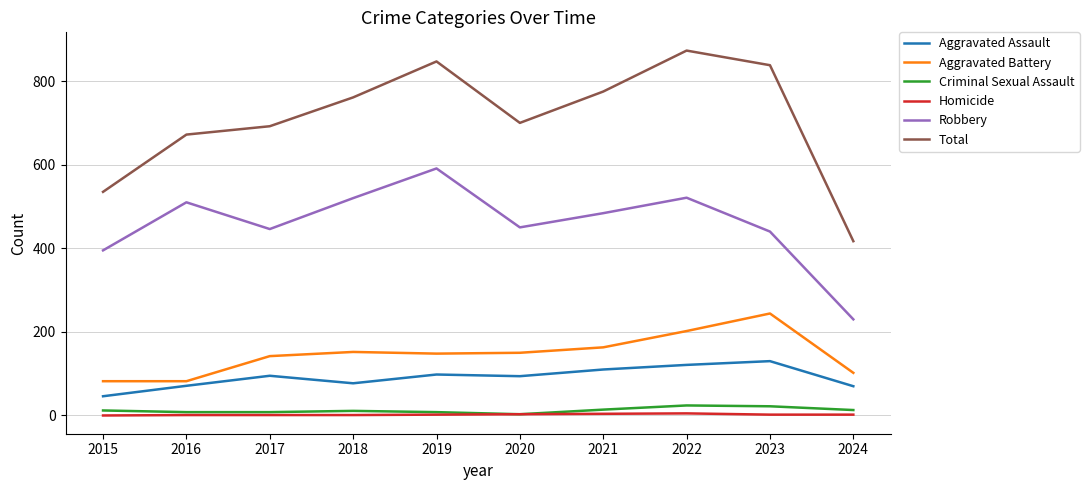

At which category is the sum across all series the highest?

2022